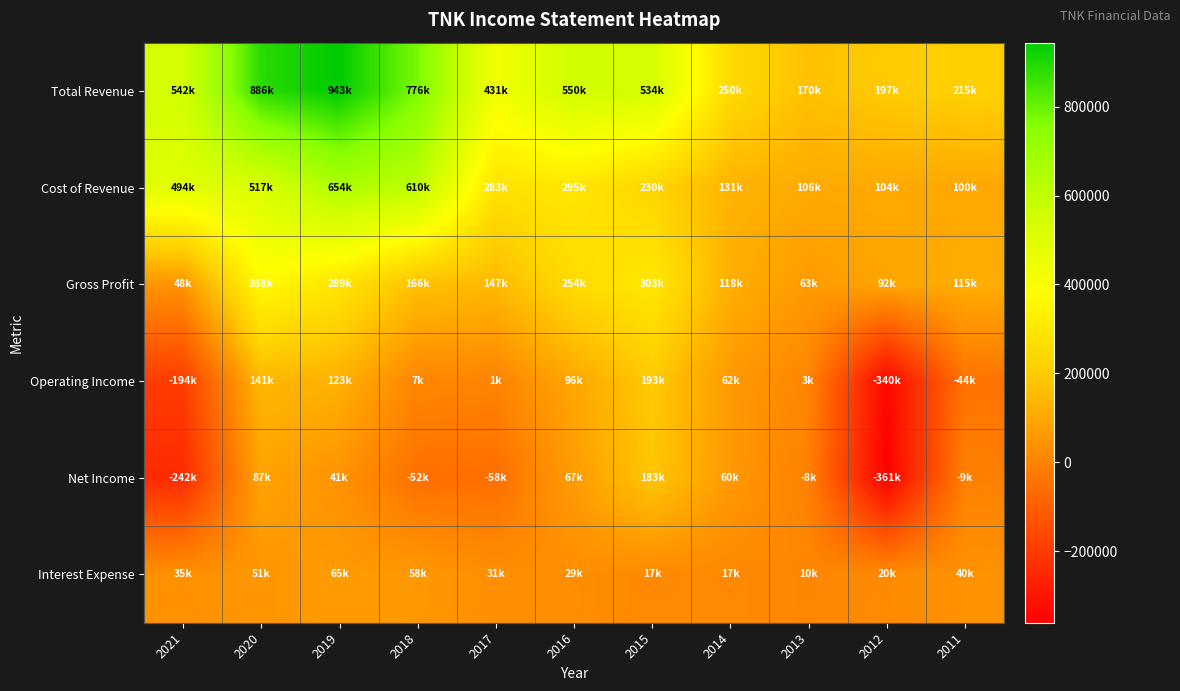

Which series has the largest range (max minus min)?

Total Revenue